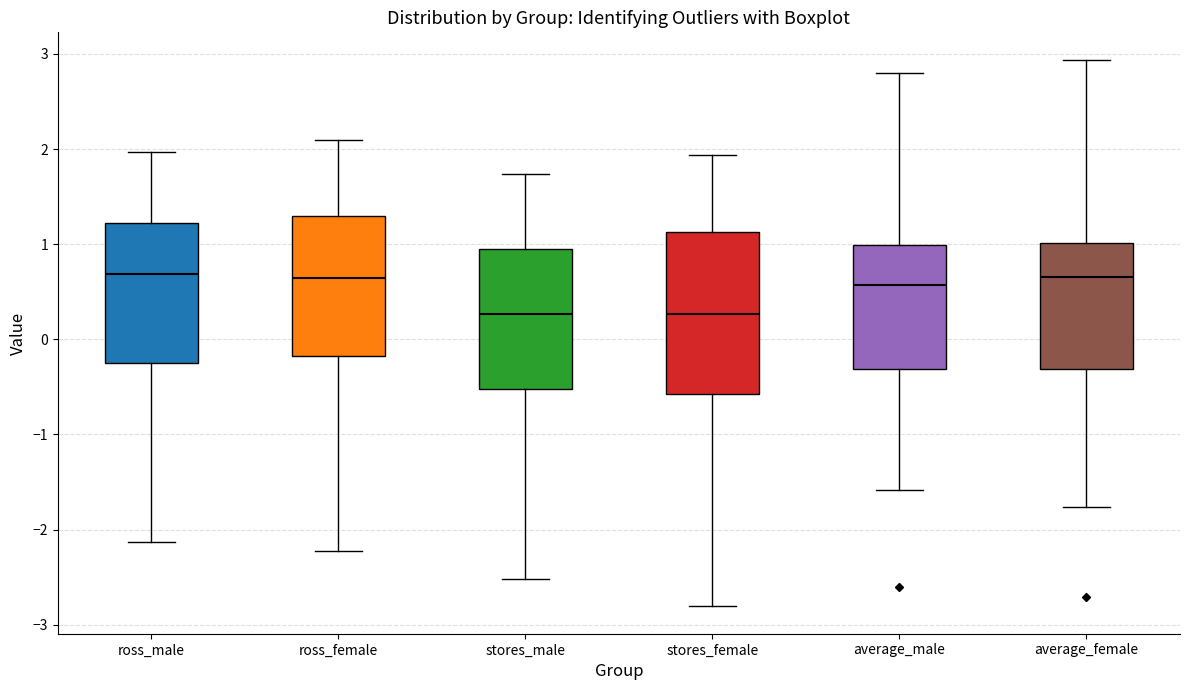

Reading left to right, transcribe this box plot: for each box, give where its median line is, the range the box spans, and where its two whiskers end, as read against the y-axis. The values are not printed on the chart, so give them approximately, as read against the axis.

ross_male: median 0.7, box -0.2 to 1.2, whiskers -2.1 to 2.0
ross_female: median 0.6, box -0.2 to 1.3, whiskers -2.2 to 2.1
stores_male: median 0.3, box -0.5 to 0.9, whiskers -2.5 to 1.7
stores_female: median 0.3, box -0.6 to 1.1, whiskers -2.8 to 1.9
average_male: median 0.6, box -0.3 to 1.0, whiskers -1.6 to 2.8
average_female: median 0.7, box -0.3 to 1.0, whiskers -1.8 to 2.9